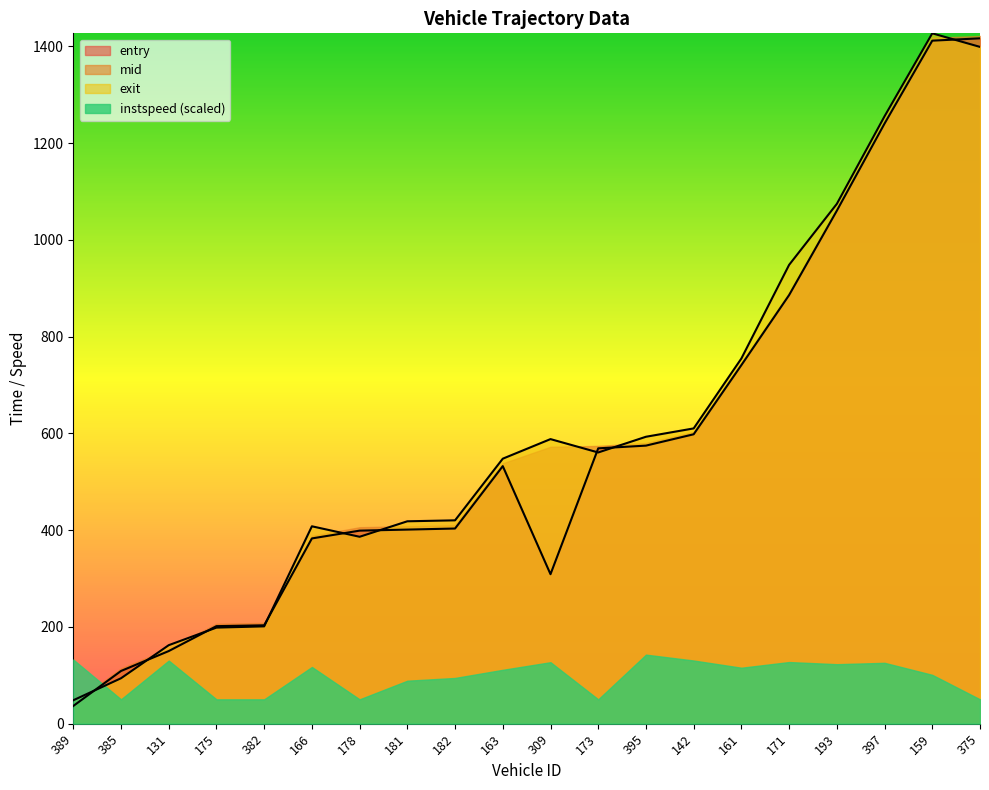

What position from the right is 181?

13